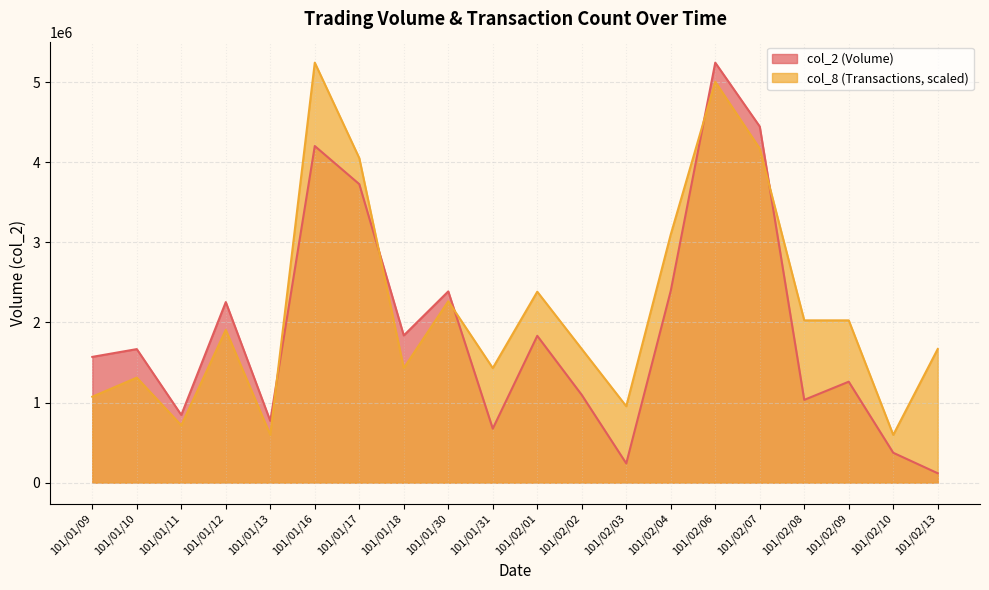

How many lines are shown in the chart?

2